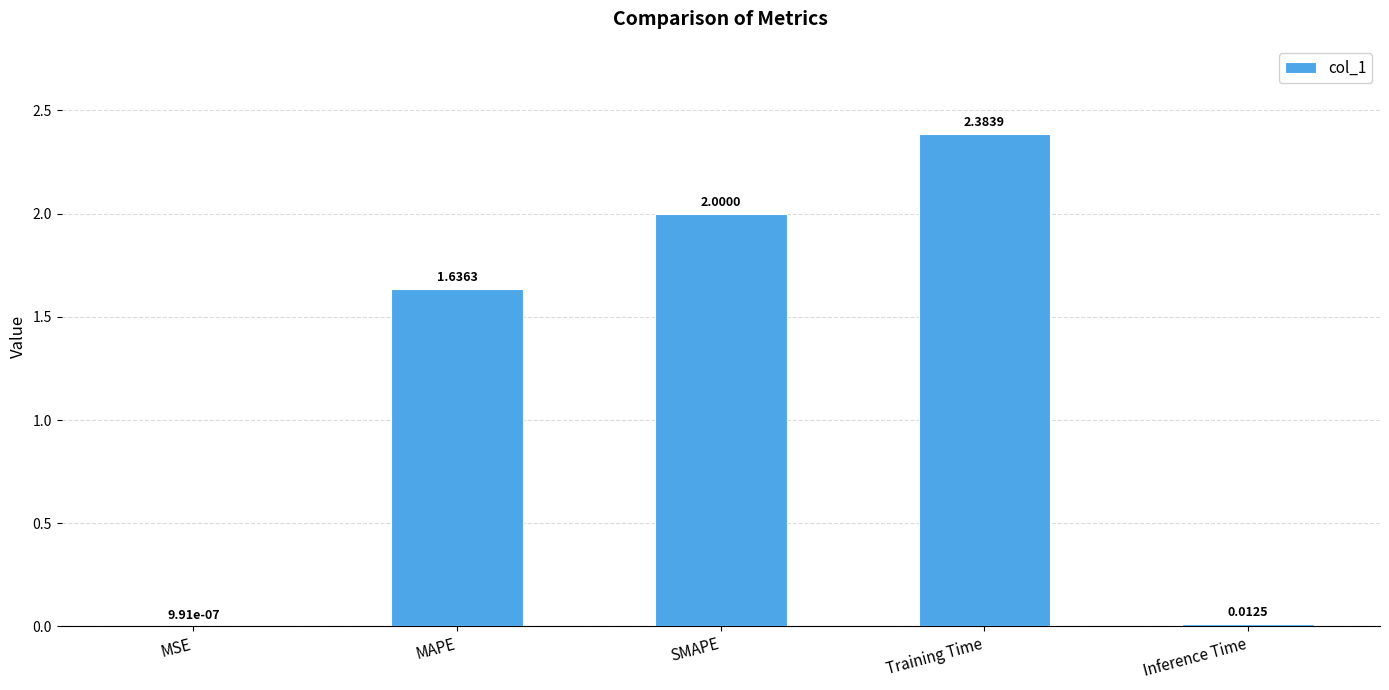

Which category has the highest value across all series?

Training Time